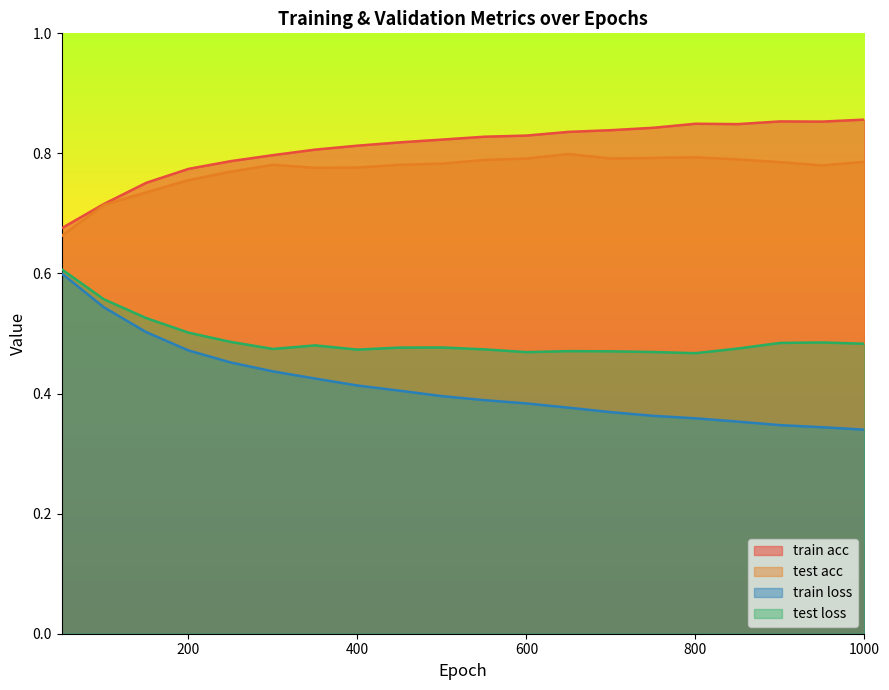

How many interior local valleys does the test acc series have?

3